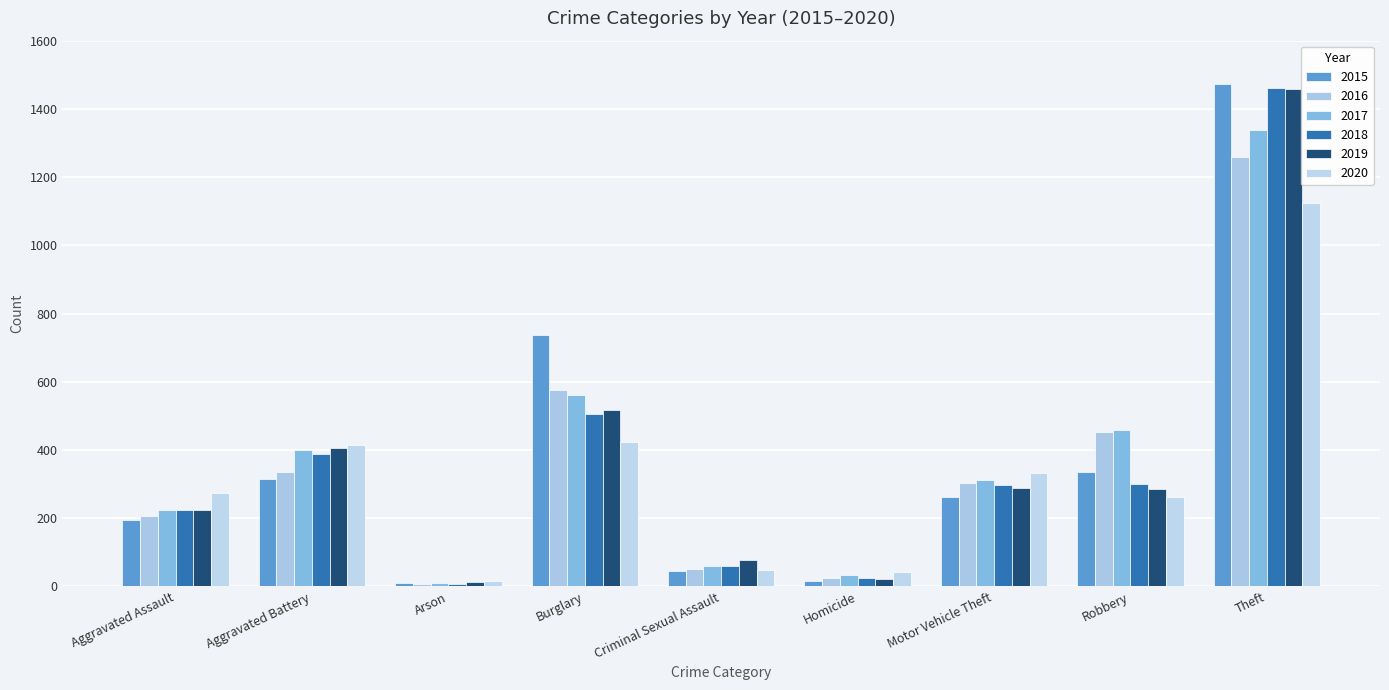

At which label is 2020 closest to 571?

Burglary